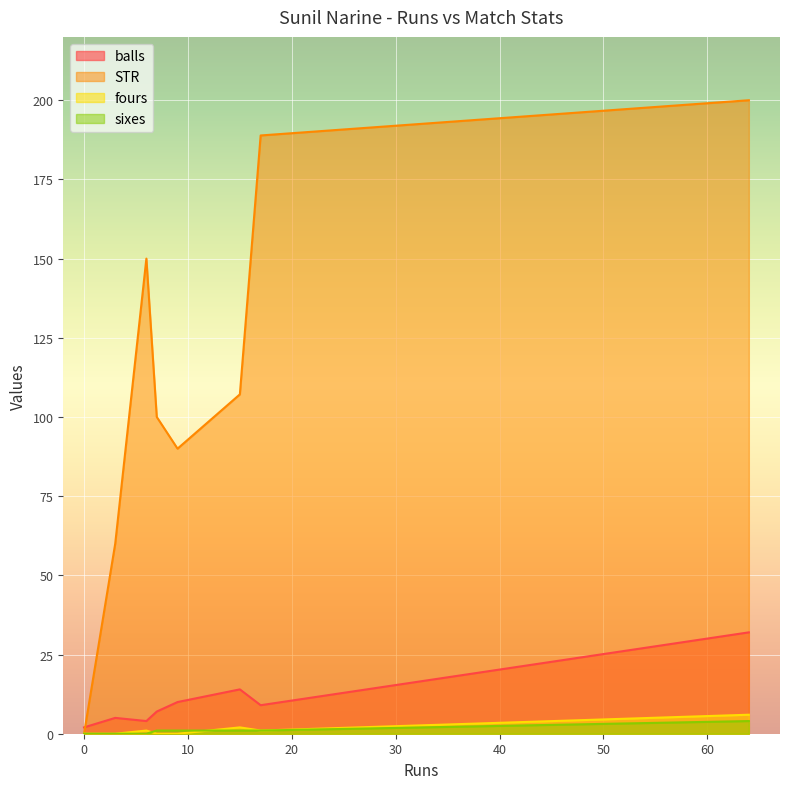

How many lines are shown in the chart?

4